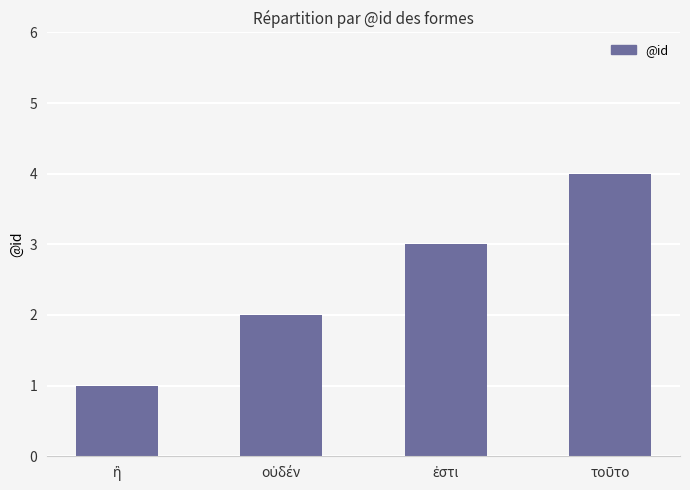

What is the sum of all values?

10